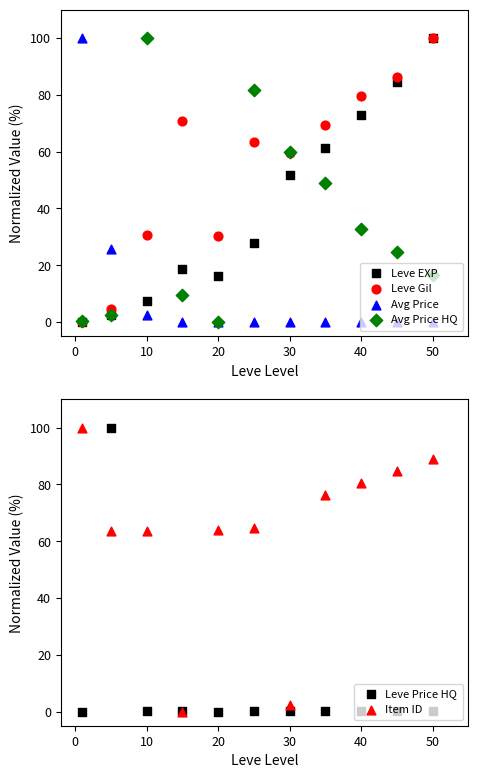

What are all the series names shown in the legend?

Leve EXP, Leve Gil, Avg Price, Avg Price HQ, Leve Price HQ, Item ID